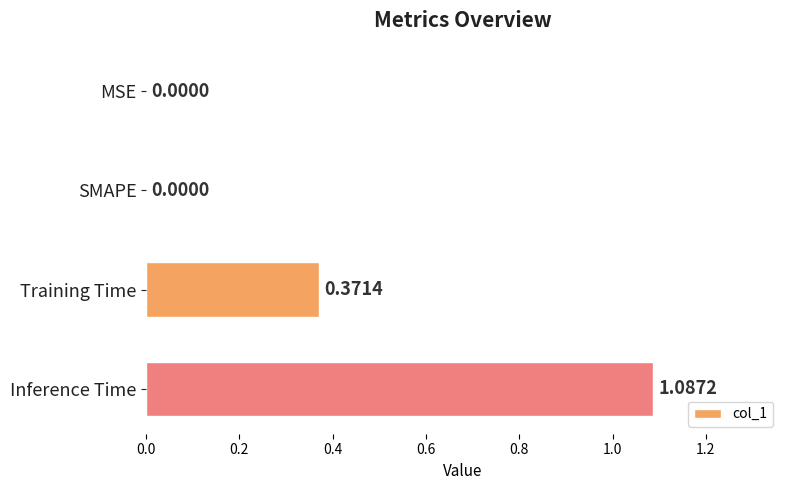

At which category does the chart reach its peak across all series?

Inference Time